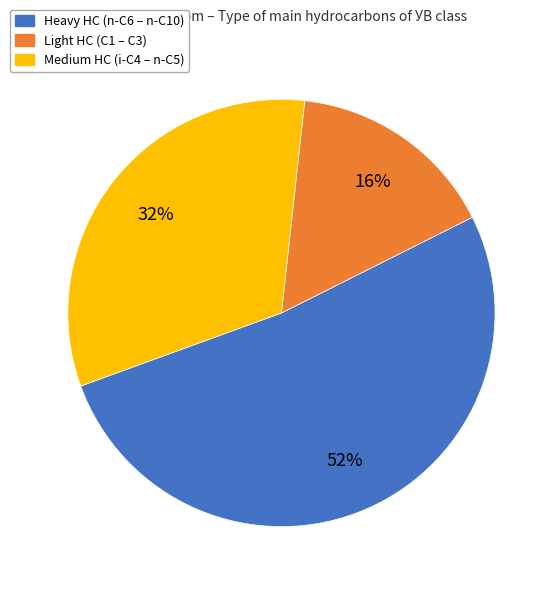

How many segments does this pie chart have?

3